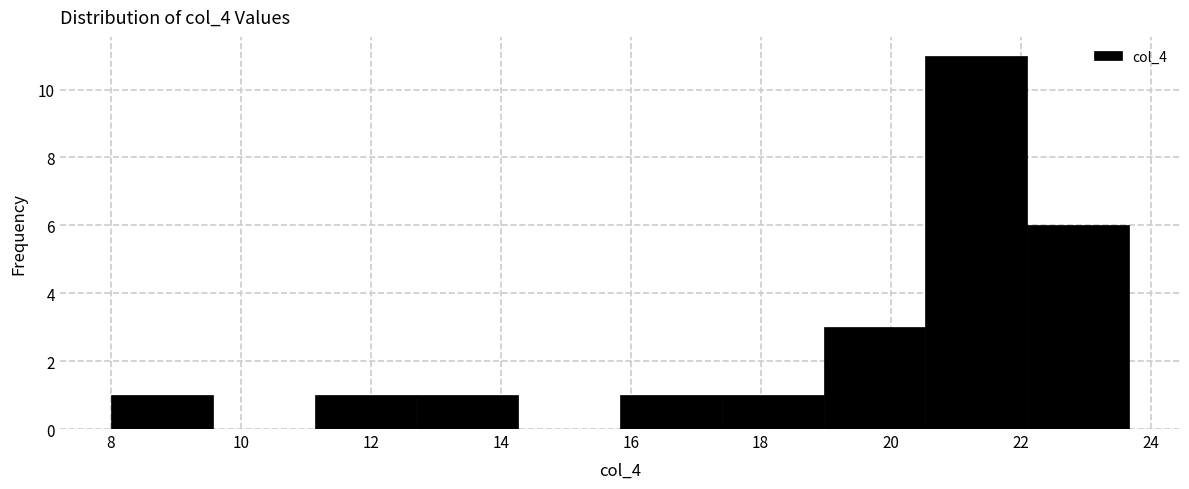

How tall is the bar that spans 19.0 to 20.6 on the x-axis? Neither the bar edges nor the heights are printed on the chart, so give them approximately, as read against the axes.

3